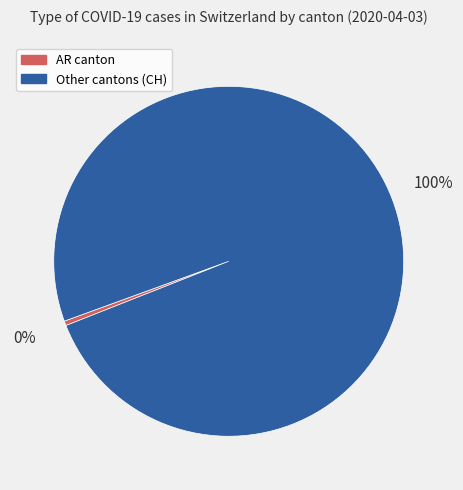

Rank the categories by value from lowest to highest.

AR canton, Other cantons (CH)